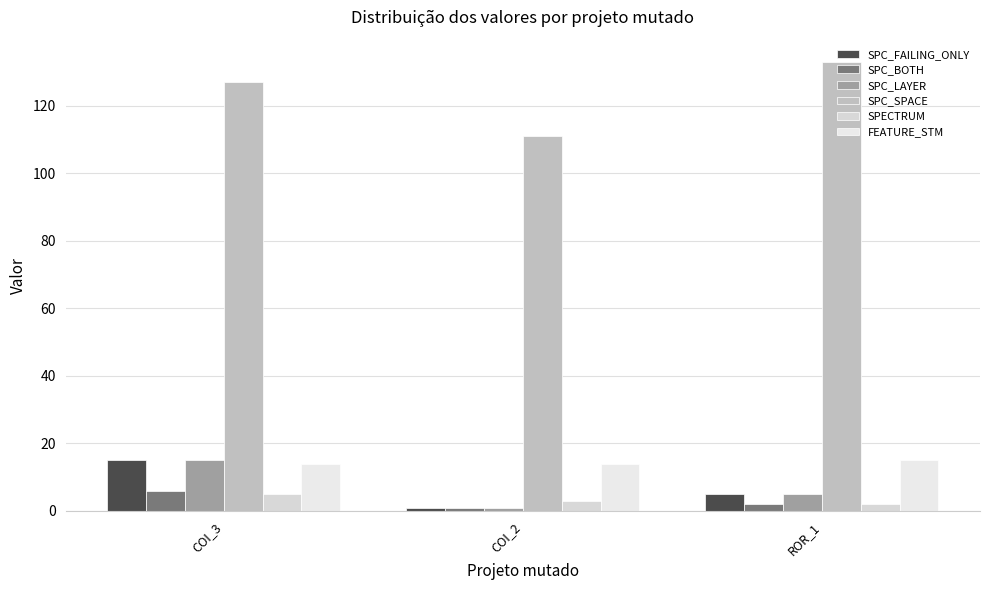

What value does the SPECTRUM series have at COI_2?

3